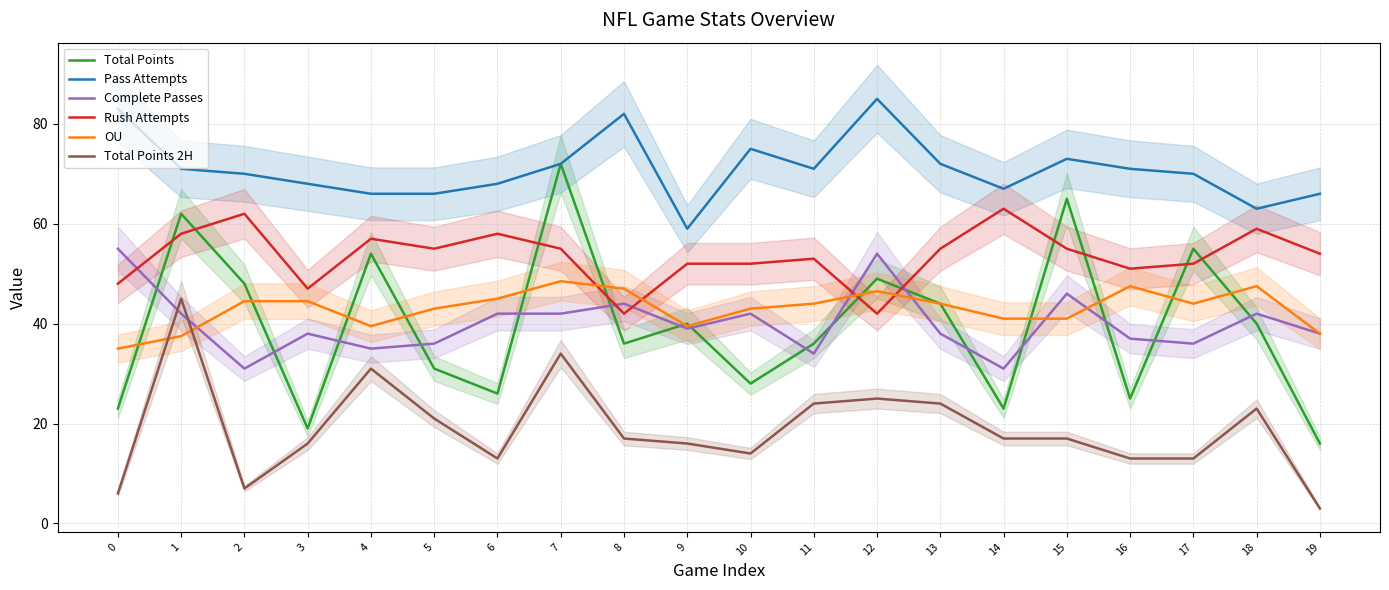

Is it true that Pass Attempts equals 73.0 at 15?

True